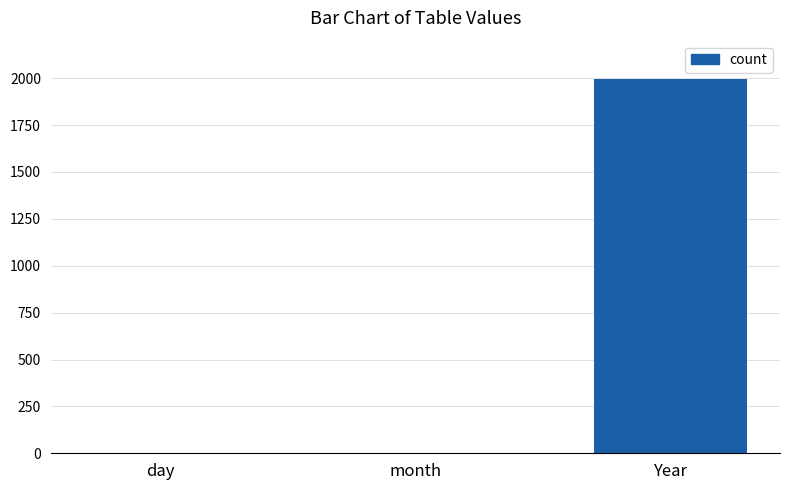

Which label corresponds to the largest value in the chart?

Year